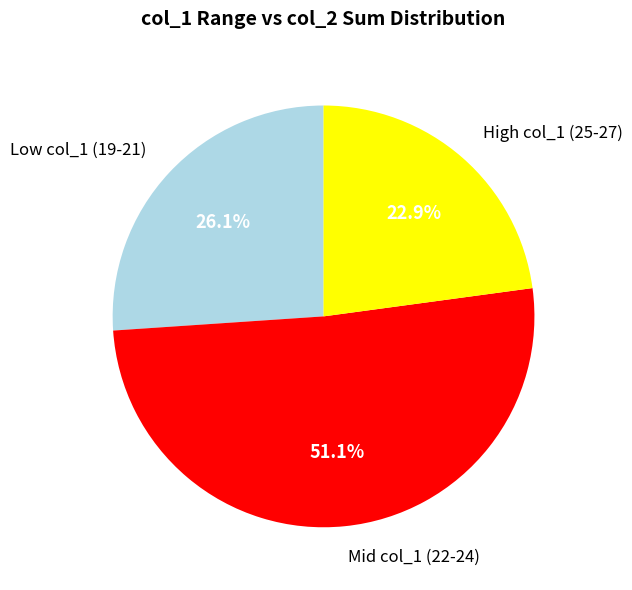

Between High col_1 (25-27) and Mid col_1 (22-24), which is larger?

Mid col_1 (22-24)